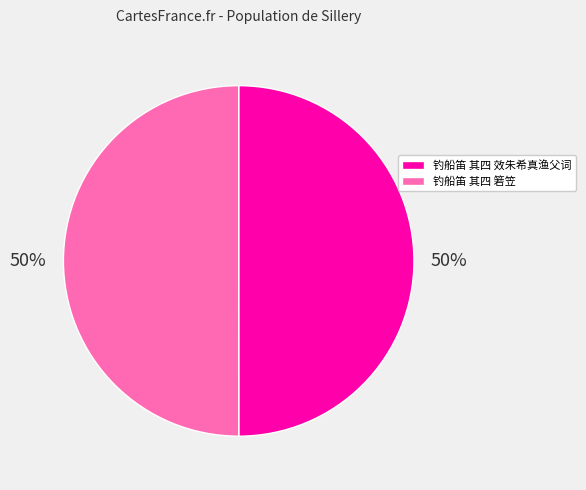

The 钓船笛 其四 箬笠 slice represents 50% of the pie. True or false?

True